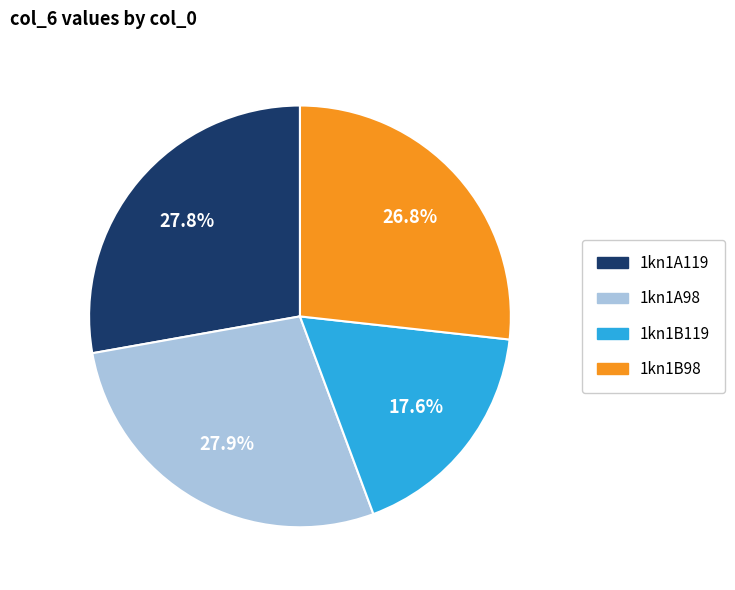

To the nearest percent, what portion does 1kn1B98 represent?

27%